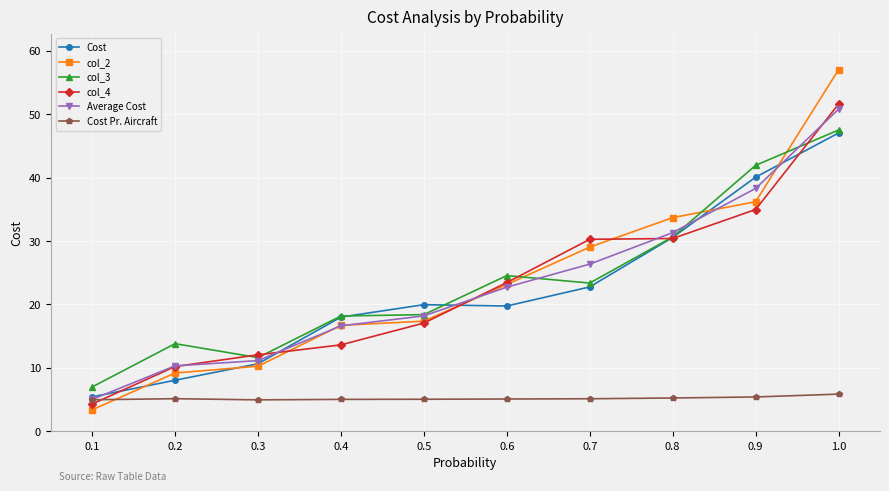

What is the greatest value displayed?

57.0